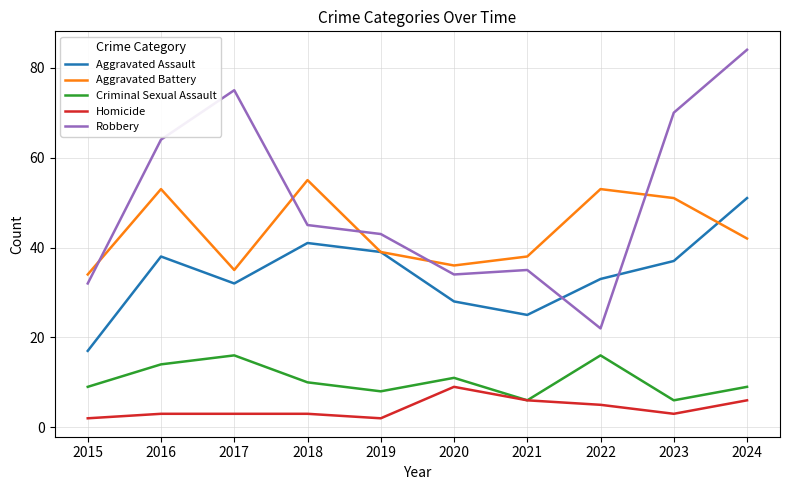

What is the sum of all Aggravated Battery values?

436